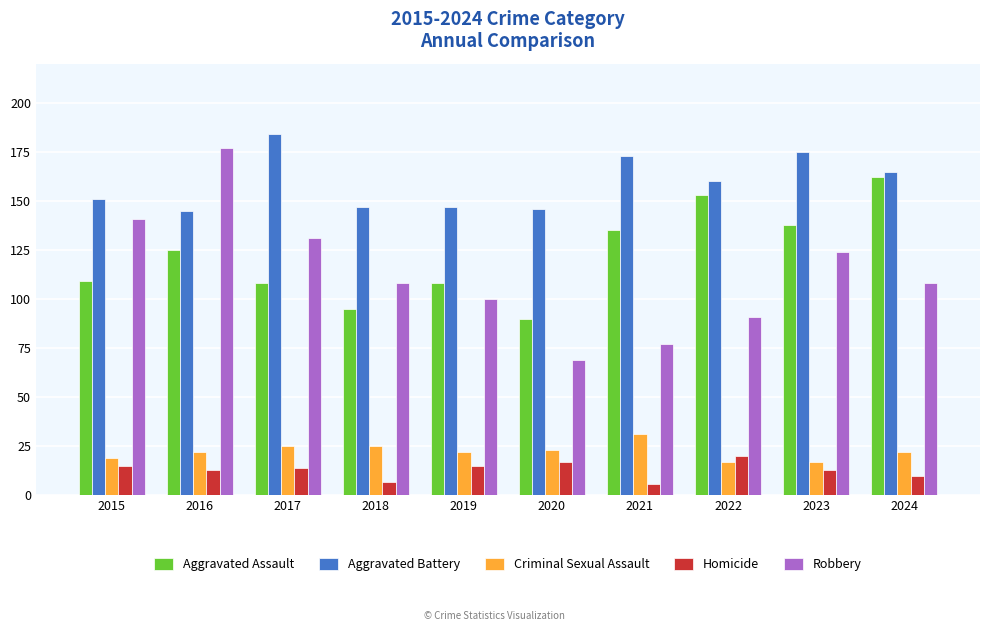

At how many categories does at least one series exceed 33?

10